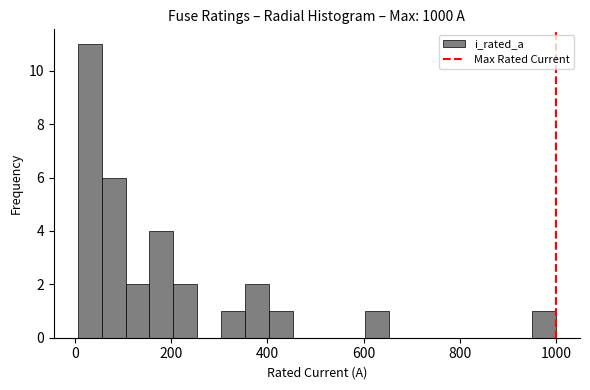

Read against the x-axis, roughly where is the centre of the tallest bar?

40